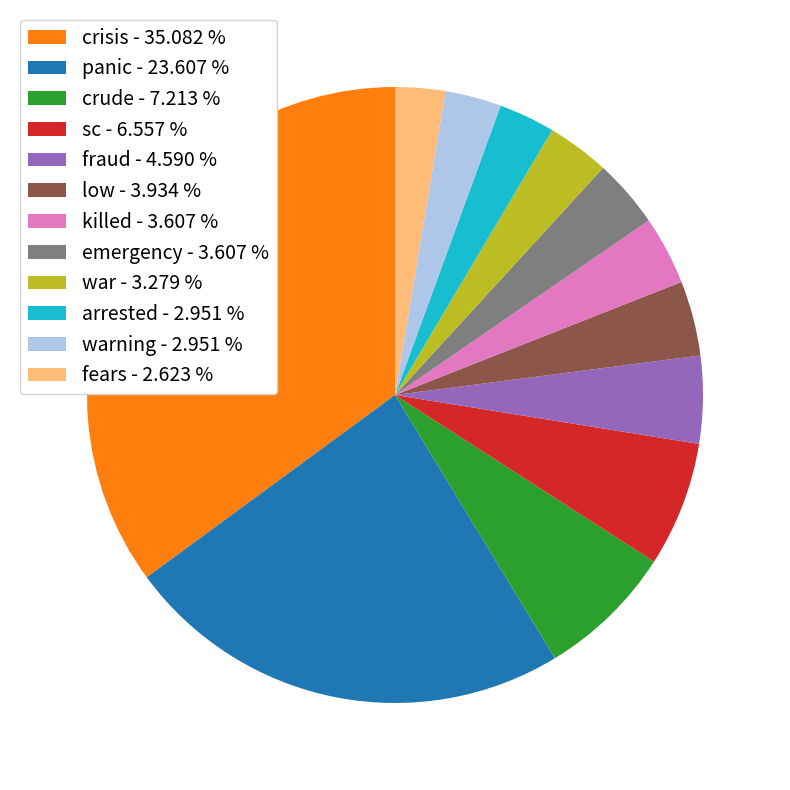

Do low - 3.934 % and killed - 3.607 % together represent more than half of the pie?

No